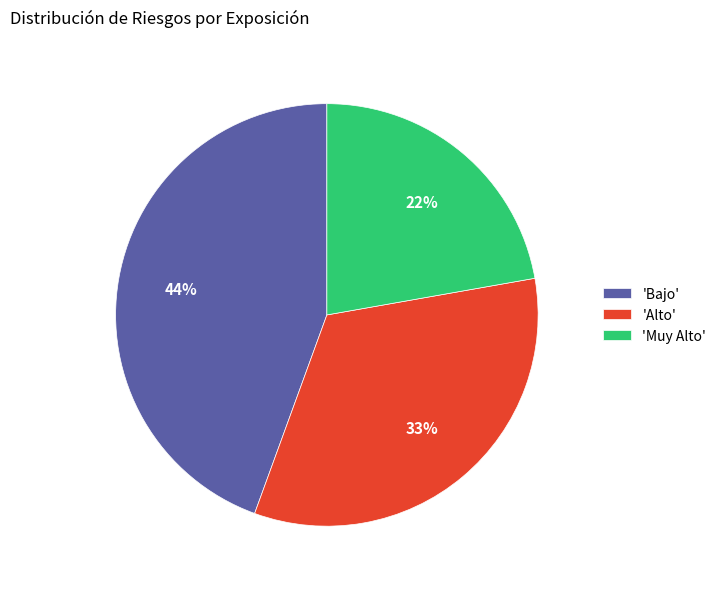

Is there any slice that represents more than half of the pie?

No